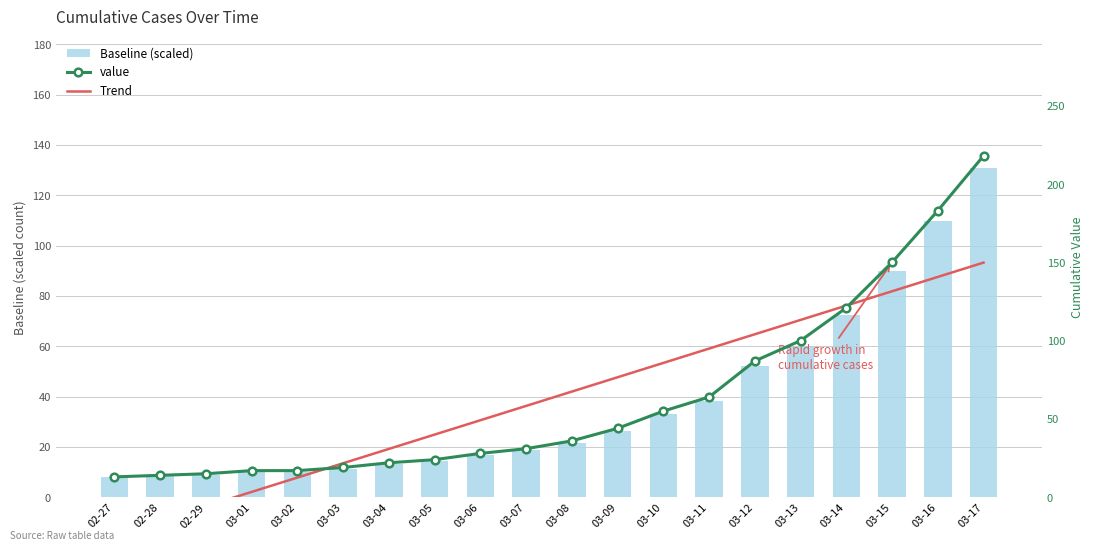

Is the value of Trend at 03-01 greater than the value of Baseline (scaled) at 02-27?

No